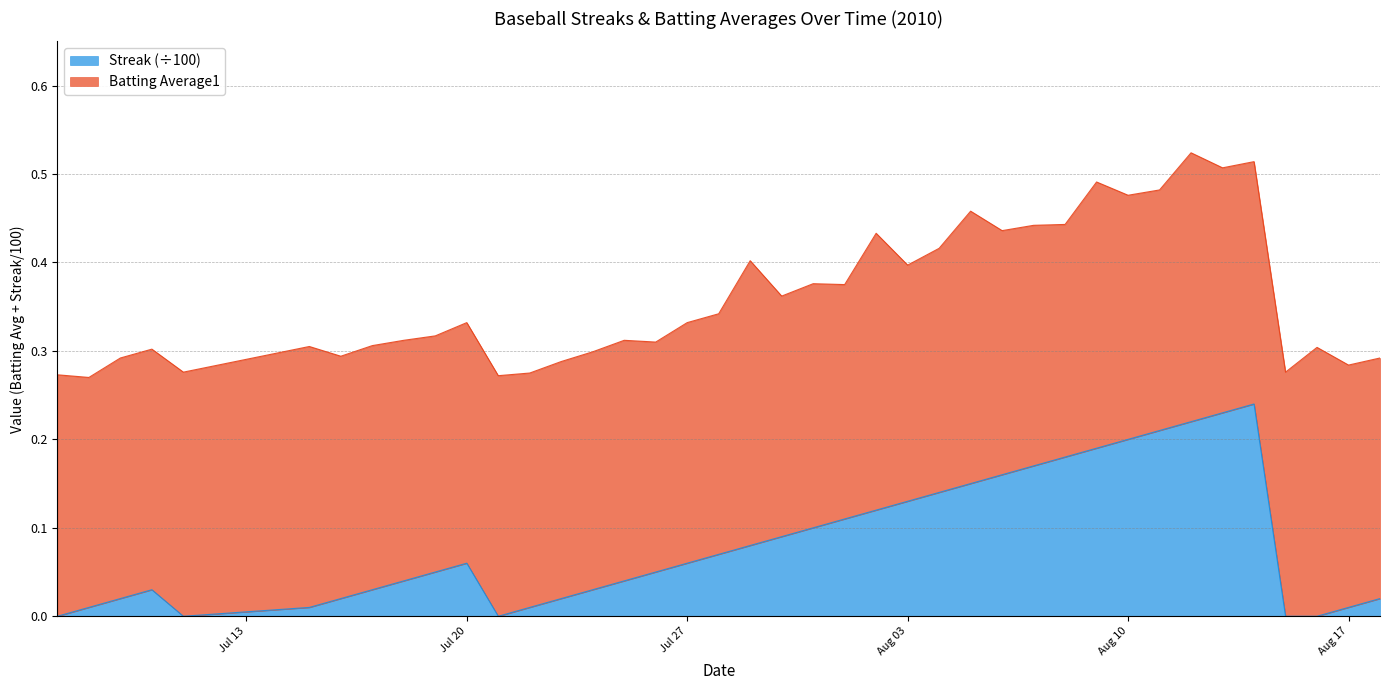

Reading right to left, extract all data points from this chart.

0.0	0.0	0.0	0.0	0.2	0.2	0.2	0.2	0.2	0.2	0.2	0.2	0.2	0.1	0.1	0.1	0.1	0.1	0.1	0.1	0.1	0.1	0.1	0.1	0.0	0.0	0.0	0.0	0.0	0.1	0.1	0.0	0.0	0.0	0.0	0.0	0.0	0.0	0.0	0.0